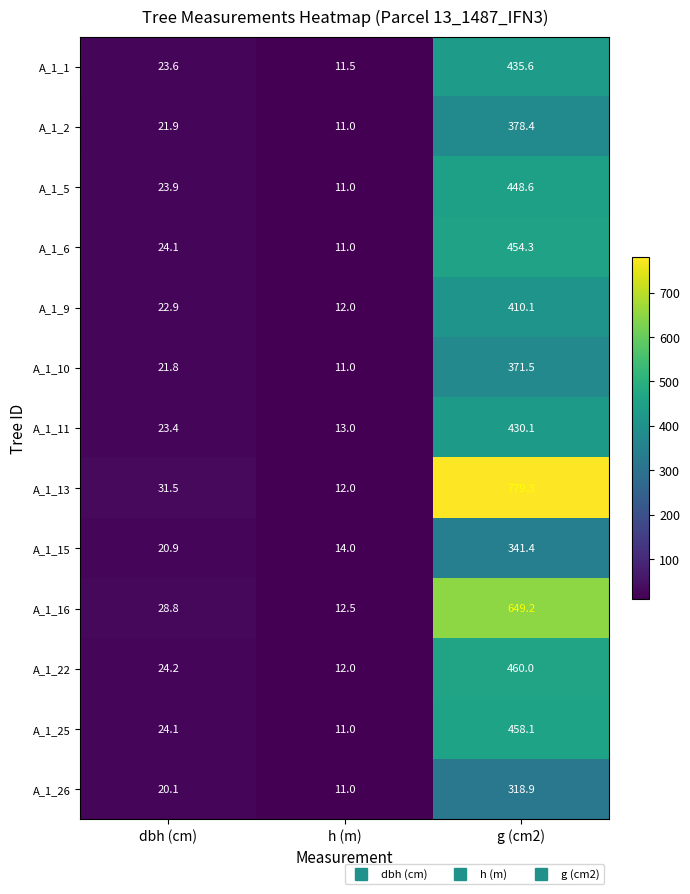

Where is A_1_26 nearest to the value 164?

dbh (cm)